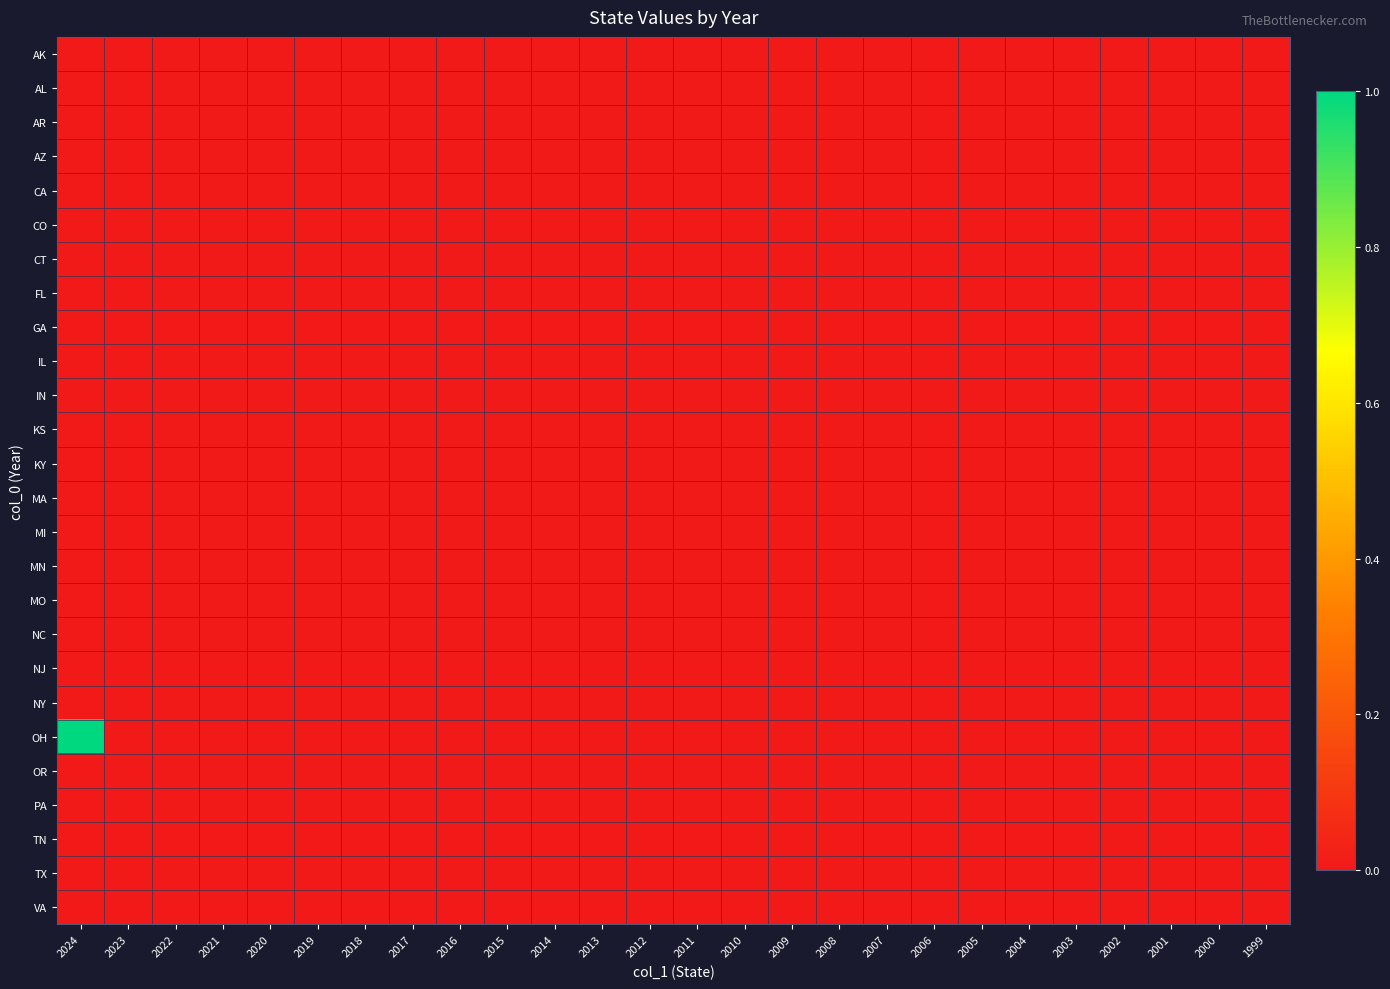

Reading left to right, list all the values displayed in this chart.

AK: 2024=0	2023=0	2022=0	2021=0	2020=0	2019=0	2018=0	2017=0	2016=0	2015=0	2014=0	2013=0	2012=0	2011=0	2010=0	2009=0	2008=0	2007=0	2006=0	2005=0	2004=0	2003=0	2002=0	2001=0	2000=0	1999=0
AL: 2024=0	2023=0	2022=0	2021=0	2020=0	2019=0	2018=0	2017=0	2016=0	2015=0	2014=0	2013=0	2012=0	2011=0	2010=0	2009=0	2008=0	2007=0	2006=0	2005=0	2004=0	2003=0	2002=0	2001=0	2000=0	1999=0
AR: 2024=0	2023=0	2022=0	2021=0	2020=0	2019=0	2018=0	2017=0	2016=0	2015=0	2014=0	2013=0	2012=0	2011=0	2010=0	2009=0	2008=0	2007=0	2006=0	2005=0	2004=0	2003=0	2002=0	2001=0	2000=0	1999=0
AZ: 2024=0	2023=0	2022=0	2021=0	2020=0	2019=0	2018=0	2017=0	2016=0	2015=0	2014=0	2013=0	2012=0	2011=0	2010=0	2009=0	2008=0	2007=0	2006=0	2005=0	2004=0	2003=0	2002=0	2001=0	2000=0	1999=0
CA: 2024=0	2023=0	2022=0	2021=0	2020=0	2019=0	2018=0	2017=0	2016=0	2015=0	2014=0	2013=0	2012=0	2011=0	2010=0	2009=0	2008=0	2007=0	2006=0	2005=0	2004=0	2003=0	2002=0	2001=0	2000=0	1999=0
CO: 2024=0	2023=0	2022=0	2021=0	2020=0	2019=0	2018=0	2017=0	2016=0	2015=0	2014=0	2013=0	2012=0	2011=0	2010=0	2009=0	2008=0	2007=0	2006=0	2005=0	2004=0	2003=0	2002=0	2001=0	2000=0	1999=0
CT: 2024=0	2023=0	2022=0	2021=0	2020=0	2019=0	2018=0	2017=0	2016=0	2015=0	2014=0	2013=0	2012=0	2011=0	2010=0	2009=0	2008=0	2007=0	2006=0	2005=0	2004=0	2003=0	2002=0	2001=0	2000=0	1999=0
FL: 2024=0	2023=0	2022=0	2021=0	2020=0	2019=0	2018=0	2017=0	2016=0	2015=0	2014=0	2013=0	2012=0	2011=0	2010=0	2009=0	2008=0	2007=0	2006=0	2005=0	2004=0	2003=0	2002=0	2001=0	2000=0	1999=0
GA: 2024=0	2023=0	2022=0	2021=0	2020=0	2019=0	2018=0	2017=0	2016=0	2015=0	2014=0	2013=0	2012=0	2011=0	2010=0	2009=0	2008=0	2007=0	2006=0	2005=0	2004=0	2003=0	2002=0	2001=0	2000=0	1999=0
IL: 2024=0	2023=0	2022=0	2021=0	2020=0	2019=0	2018=0	2017=0	2016=0	2015=0	2014=0	2013=0	2012=0	2011=0	2010=0	2009=0	2008=0	2007=0	2006=0	2005=0	2004=0	2003=0	2002=0	2001=0	2000=0	1999=0
IN: 2024=0	2023=0	2022=0	2021=0	2020=0	2019=0	2018=0	2017=0	2016=0	2015=0	2014=0	2013=0	2012=0	2011=0	2010=0	2009=0	2008=0	2007=0	2006=0	2005=0	2004=0	2003=0	2002=0	2001=0	2000=0	1999=0
KS: 2024=0	2023=0	2022=0	2021=0	2020=0	2019=0	2018=0	2017=0	2016=0	2015=0	2014=0	2013=0	2012=0	2011=0	2010=0	2009=0	2008=0	2007=0	2006=0	2005=0	2004=0	2003=0	2002=0	2001=0	2000=0	1999=0
KY: 2024=0	2023=0	2022=0	2021=0	2020=0	2019=0	2018=0	2017=0	2016=0	2015=0	2014=0	2013=0	2012=0	2011=0	2010=0	2009=0	2008=0	2007=0	2006=0	2005=0	2004=0	2003=0	2002=0	2001=0	2000=0	1999=0
MA: 2024=0	2023=0	2022=0	2021=0	2020=0	2019=0	2018=0	2017=0	2016=0	2015=0	2014=0	2013=0	2012=0	2011=0	2010=0	2009=0	2008=0	2007=0	2006=0	2005=0	2004=0	2003=0	2002=0	2001=0	2000=0	1999=0
MI: 2024=0	2023=0	2022=0	2021=0	2020=0	2019=0	2018=0	2017=0	2016=0	2015=0	2014=0	2013=0	2012=0	2011=0	2010=0	2009=0	2008=0	2007=0	2006=0	2005=0	2004=0	2003=0	2002=0	2001=0	2000=0	1999=0
MN: 2024=0	2023=0	2022=0	2021=0	2020=0	2019=0	2018=0	2017=0	2016=0	2015=0	2014=0	2013=0	2012=0	2011=0	2010=0	2009=0	2008=0	2007=0	2006=0	2005=0	2004=0	2003=0	2002=0	2001=0	2000=0	1999=0
MO: 2024=0	2023=0	2022=0	2021=0	2020=0	2019=0	2018=0	2017=0	2016=0	2015=0	2014=0	2013=0	2012=0	2011=0	2010=0	2009=0	2008=0	2007=0	2006=0	2005=0	2004=0	2003=0	2002=0	2001=0	2000=0	1999=0
NC: 2024=0	2023=0	2022=0	2021=0	2020=0	2019=0	2018=0	2017=0	2016=0	2015=0	2014=0	2013=0	2012=0	2011=0	2010=0	2009=0	2008=0	2007=0	2006=0	2005=0	2004=0	2003=0	2002=0	2001=0	2000=0	1999=0
NJ: 2024=0	2023=0	2022=0	2021=0	2020=0	2019=0	2018=0	2017=0	2016=0	2015=0	2014=0	2013=0	2012=0	2011=0	2010=0	2009=0	2008=0	2007=0	2006=0	2005=0	2004=0	2003=0	2002=0	2001=0	2000=0	1999=0
NY: 2024=0	2023=0	2022=0	2021=0	2020=0	2019=0	2018=0	2017=0	2016=0	2015=0	2014=0	2013=0	2012=0	2011=0	2010=0	2009=0	2008=0	2007=0	2006=0	2005=0	2004=0	2003=0	2002=0	2001=0	2000=0	1999=0
OH: 2024=1	2023=0	2022=0	2021=0	2020=0	2019=0	2018=0	2017=0	2016=0	2015=0	2014=0	2013=0	2012=0	2011=0	2010=0	2009=0	2008=0	2007=0	2006=0	2005=0	2004=0	2003=0	2002=0	2001=0	2000=0	1999=0
OR: 2024=0	2023=0	2022=0	2021=0	2020=0	2019=0	2018=0	2017=0	2016=0	2015=0	2014=0	2013=0	2012=0	2011=0	2010=0	2009=0	2008=0	2007=0	2006=0	2005=0	2004=0	2003=0	2002=0	2001=0	2000=0	1999=0
PA: 2024=0	2023=0	2022=0	2021=0	2020=0	2019=0	2018=0	2017=0	2016=0	2015=0	2014=0	2013=0	2012=0	2011=0	2010=0	2009=0	2008=0	2007=0	2006=0	2005=0	2004=0	2003=0	2002=0	2001=0	2000=0	1999=0
TN: 2024=0	2023=0	2022=0	2021=0	2020=0	2019=0	2018=0	2017=0	2016=0	2015=0	2014=0	2013=0	2012=0	2011=0	2010=0	2009=0	2008=0	2007=0	2006=0	2005=0	2004=0	2003=0	2002=0	2001=0	2000=0	1999=0
TX: 2024=0	2023=0	2022=0	2021=0	2020=0	2019=0	2018=0	2017=0	2016=0	2015=0	2014=0	2013=0	2012=0	2011=0	2010=0	2009=0	2008=0	2007=0	2006=0	2005=0	2004=0	2003=0	2002=0	2001=0	2000=0	1999=0
VA: 2024=0	2023=0	2022=0	2021=0	2020=0	2019=0	2018=0	2017=0	2016=0	2015=0	2014=0	2013=0	2012=0	2011=0	2010=0	2009=0	2008=0	2007=0	2006=0	2005=0	2004=0	2003=0	2002=0	2001=0	2000=0	1999=0